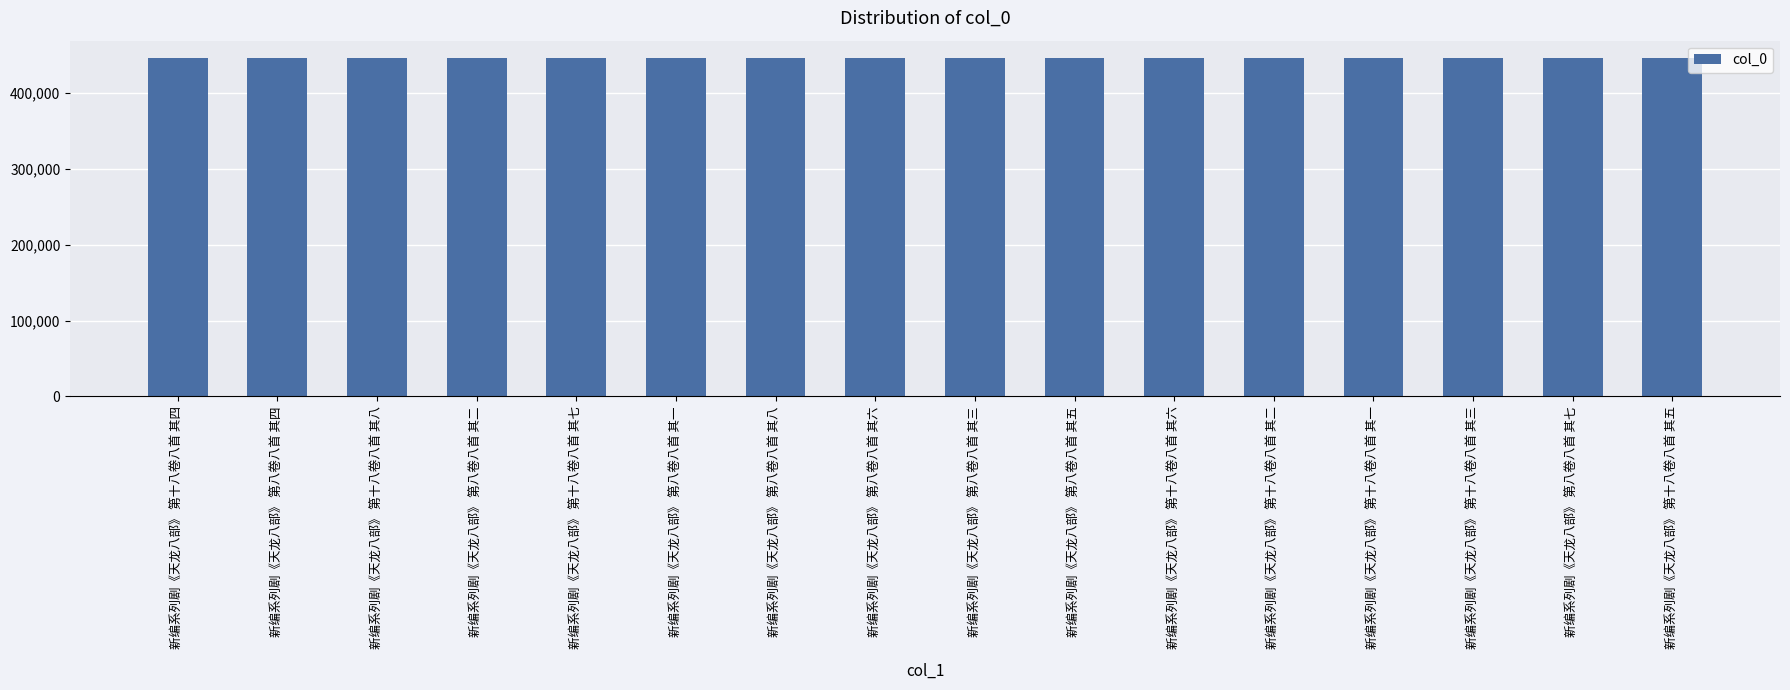

What position from the left is 新编系列剧《天龙八部》 第八卷八首 其八?

7